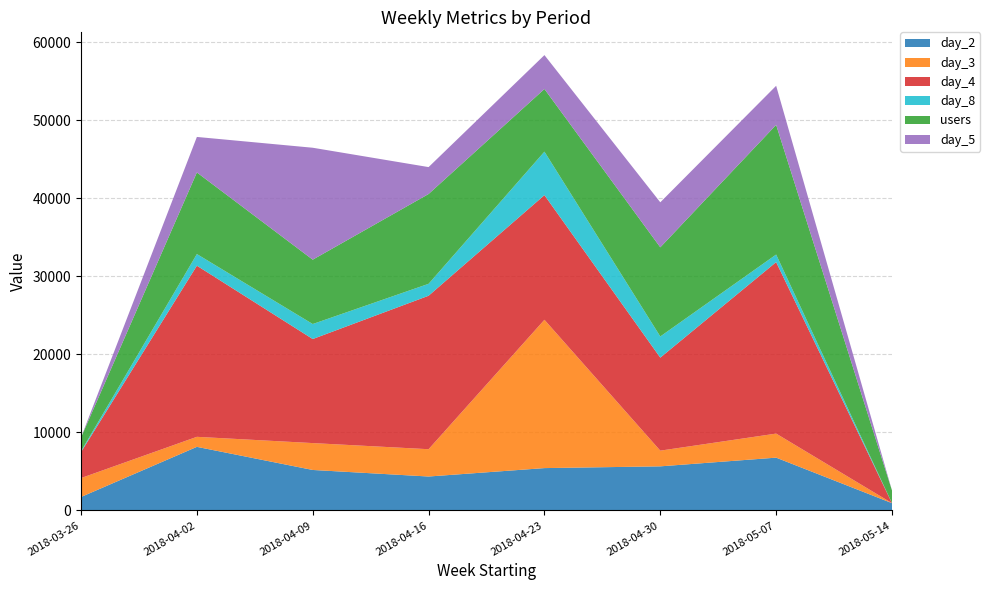

Reading left to right, extract all data points from this chart.

day_2: 1733	8160	5197	4357	5436	5660	6776	943
day_3: 2425	1285	3446	3500	19014	2013	3083	0
day_4: 3329	21940	13340	19674	15980	11924	21983	0
day_8: 119	1492	1923	1531	5576	2714	973	0
users: 1756	10462	8249	11511	8030	11428	16621	1623
day_5: 0	4551	14350	3451	4345	5771	5011	0